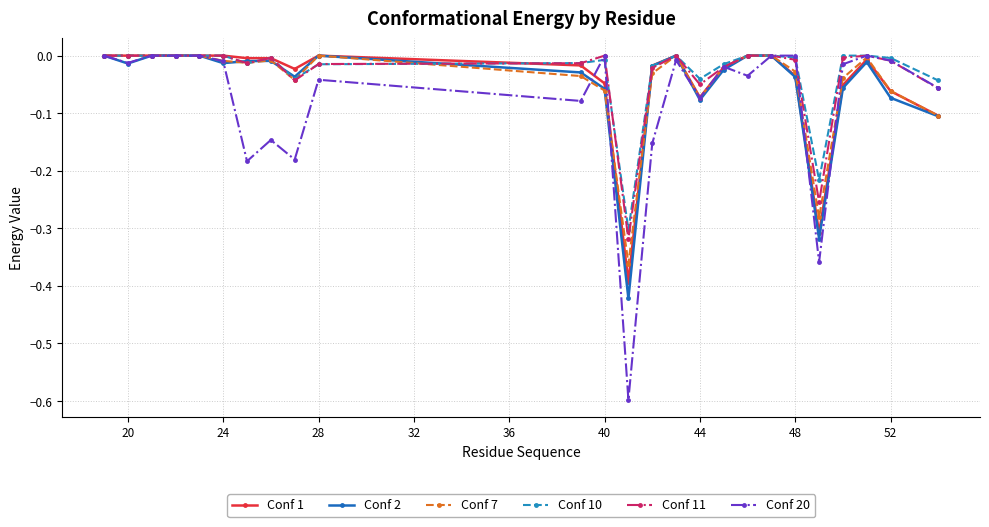

True or false: Conf 20 and Conf 1 cross at least once.

True